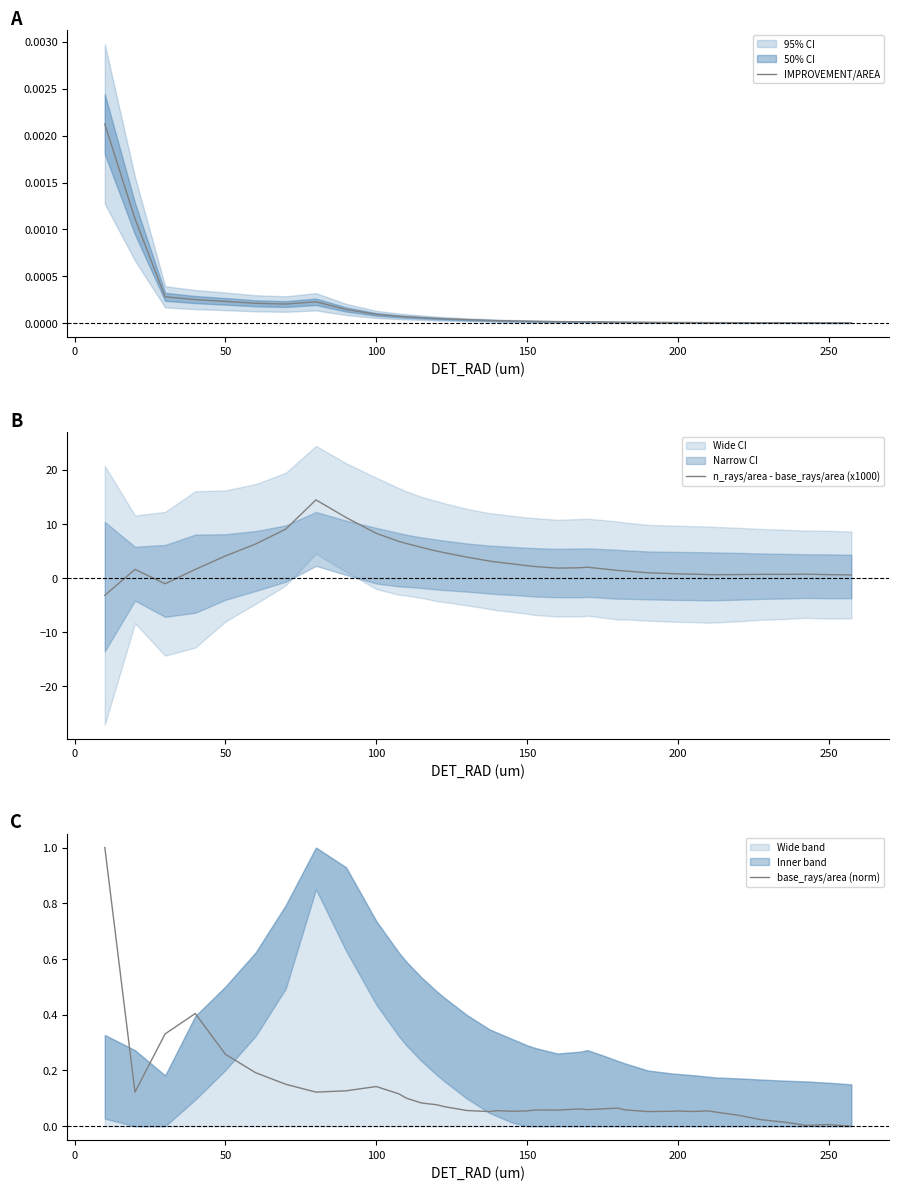

What is the maximum value for n_rays/area - base_rays/area (x1000)?

14.4